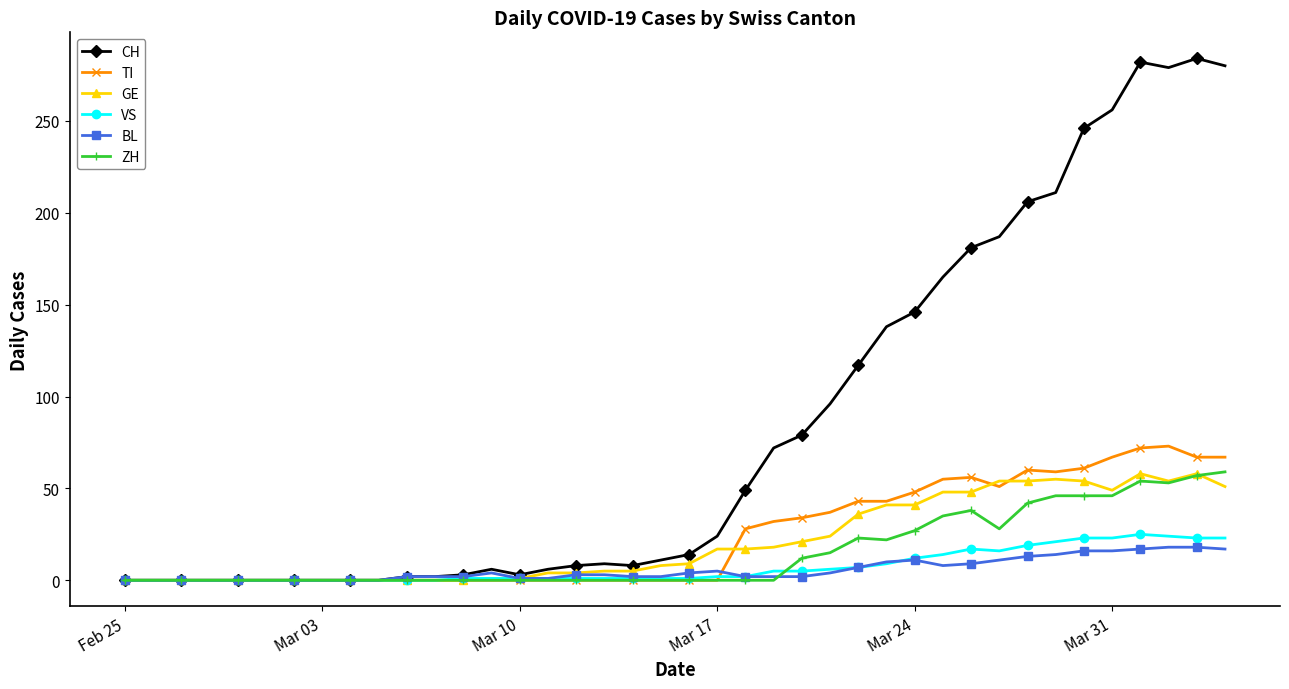

Which series has the widest spread of values?

CH